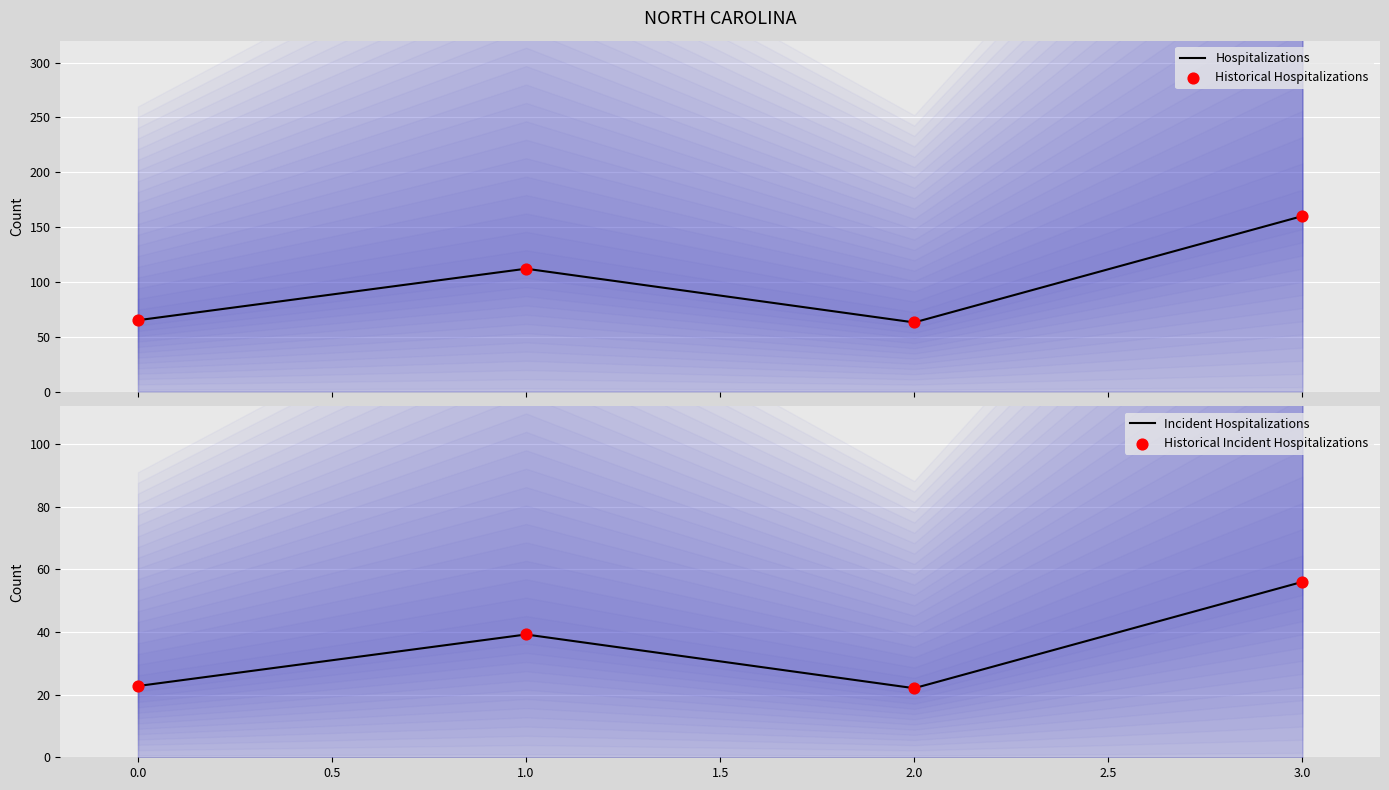

Which series has the largest total across all categories?

Hospitalizations